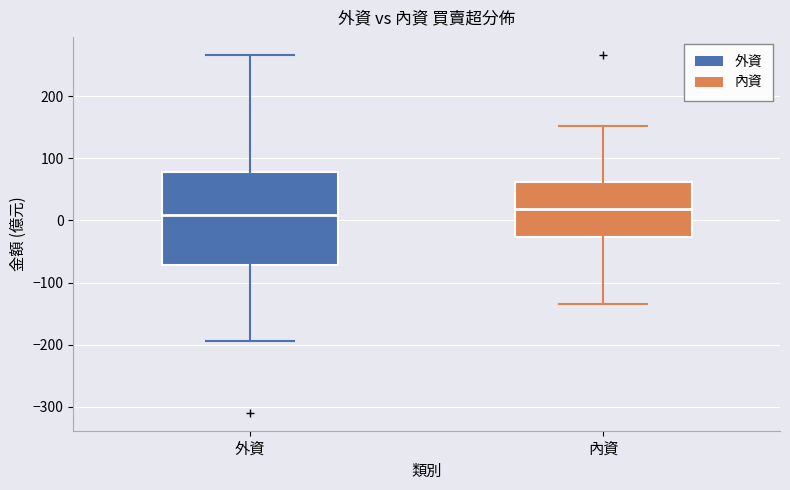

Where does the lower whisker of the box for 內資 end on the y-axis? The values are not printed on the chart, so give them approximately, as read against the axis.

-130